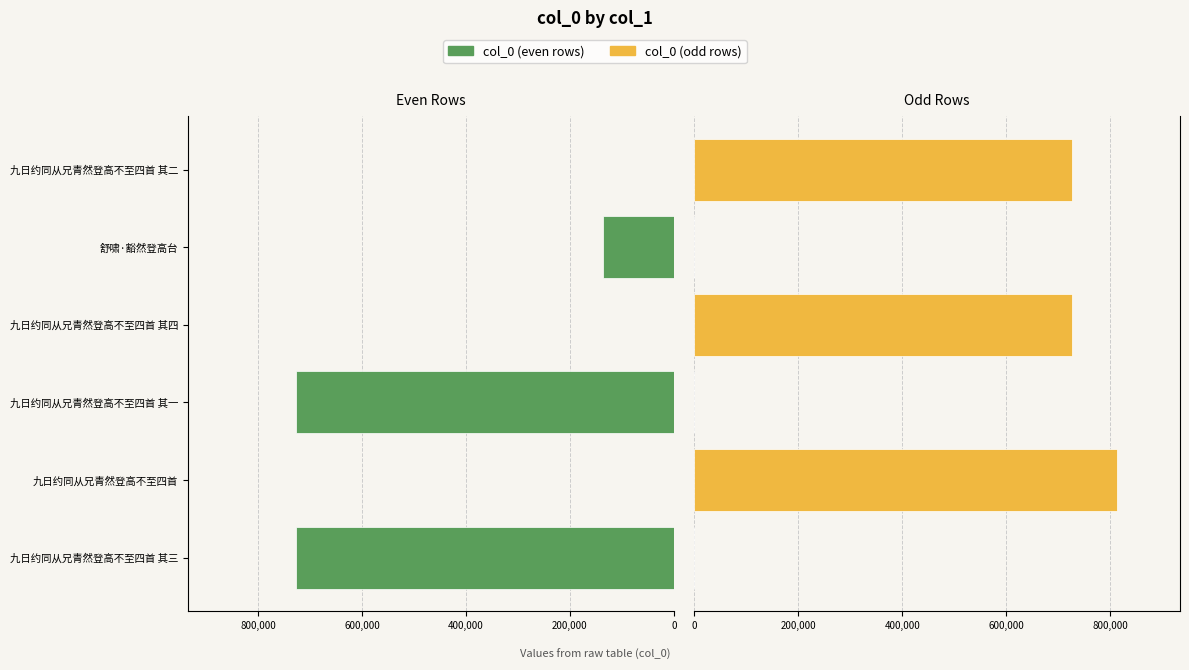

Is the value of col_0 (even rows) at 舒啸·豁然登高台 greater than the value of col_0 (odd rows) at 舒啸·豁然登高台?

Yes